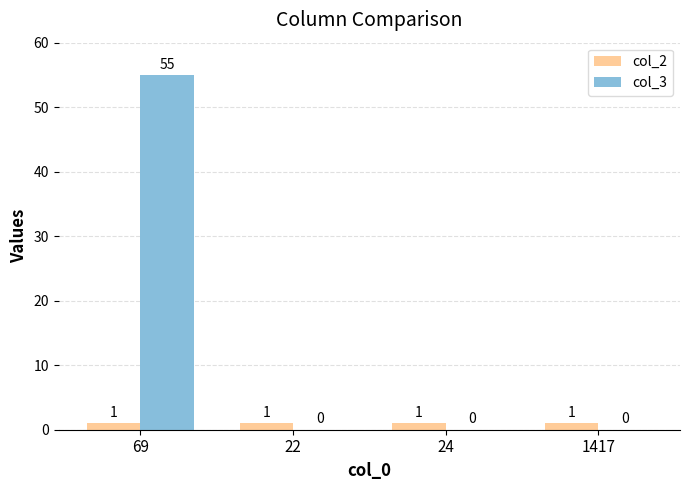

True or false: col_3 has a value of -34 at 1417.

False